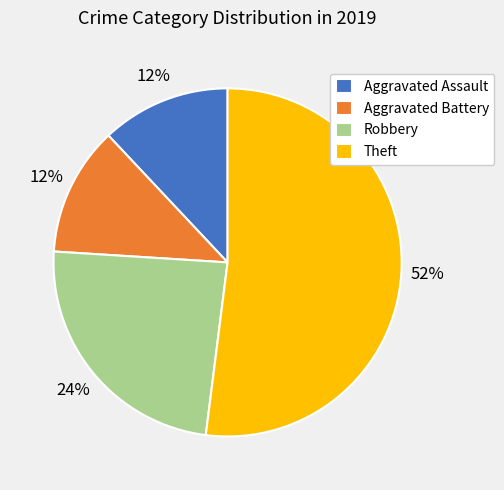

Does any single category account for the majority?

Yes